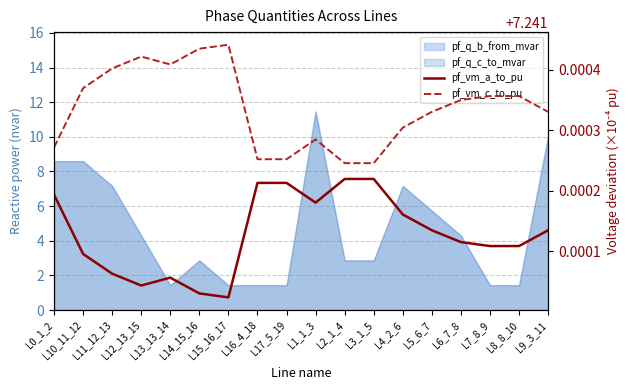

At how many categories does at least one series exceed 7?

18